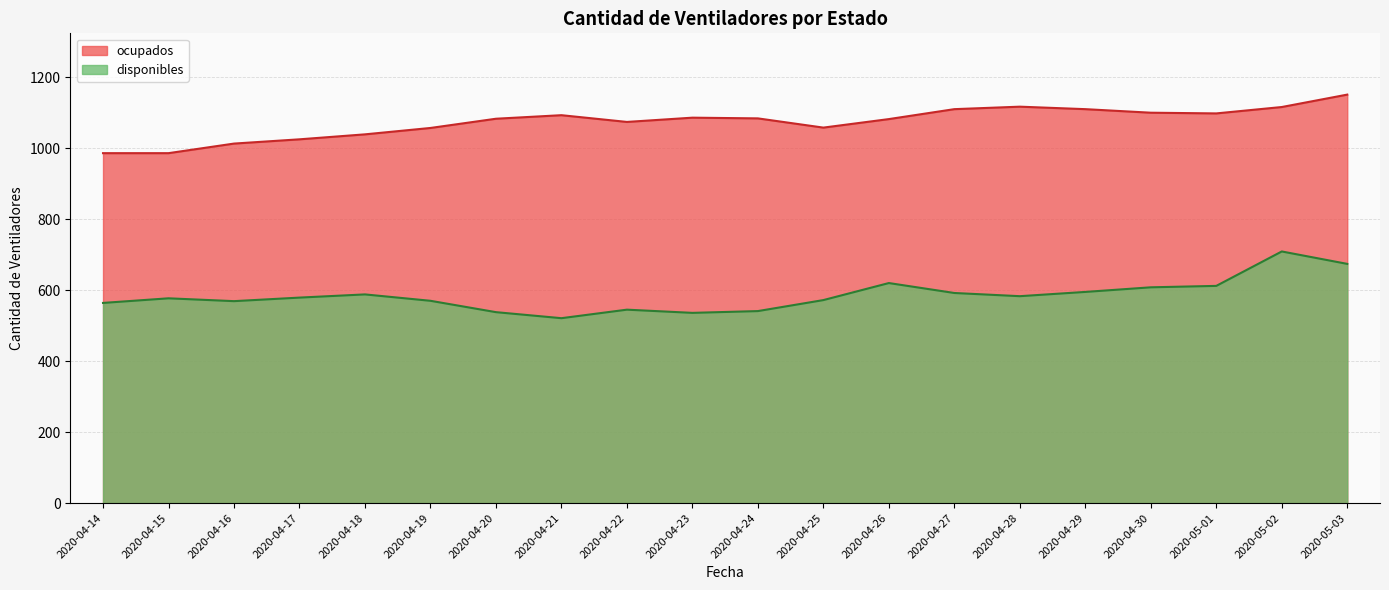

The value of ocupados at 2020-05-03 is 1151. True or false?

True